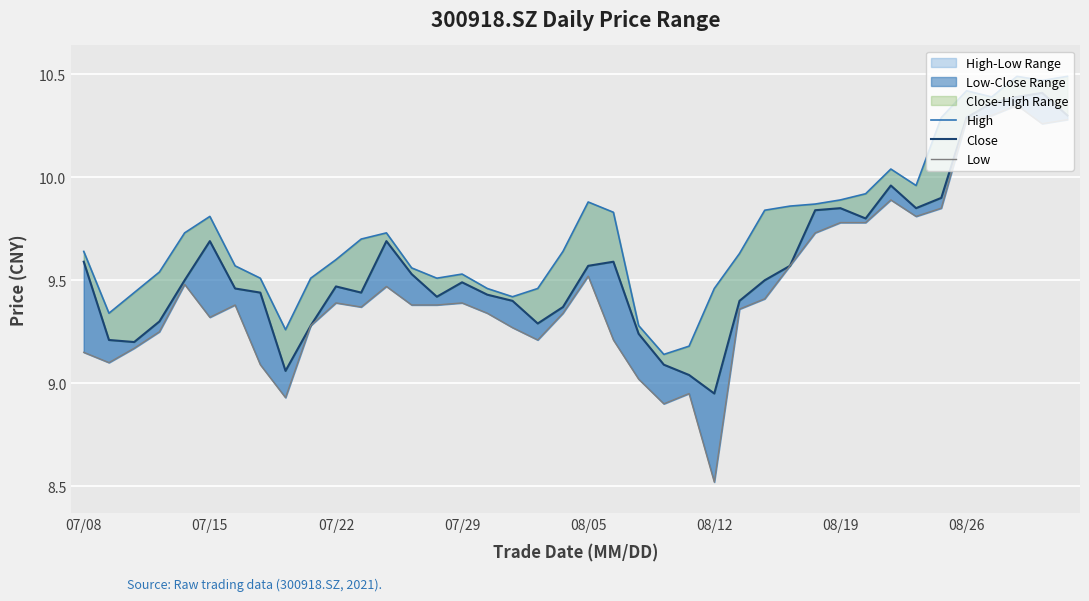

What position from the left is 07/22?

3